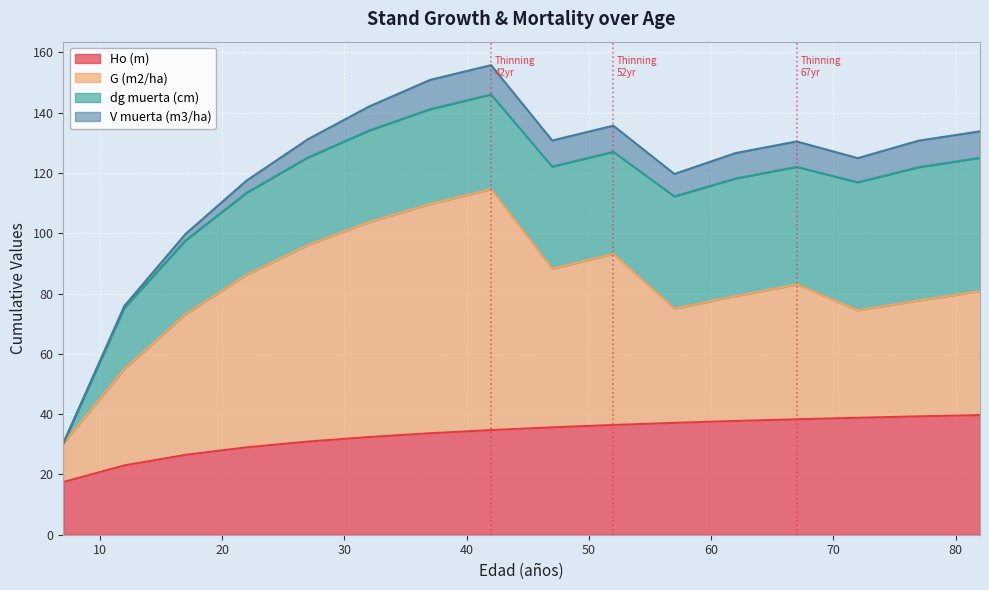

List the labels in order of G (m2/ha) value, largest first.

42, 37, 32, 27, 22, 52, 47, 17, 67, 62, 82, 77, 57, 72, 12, 7